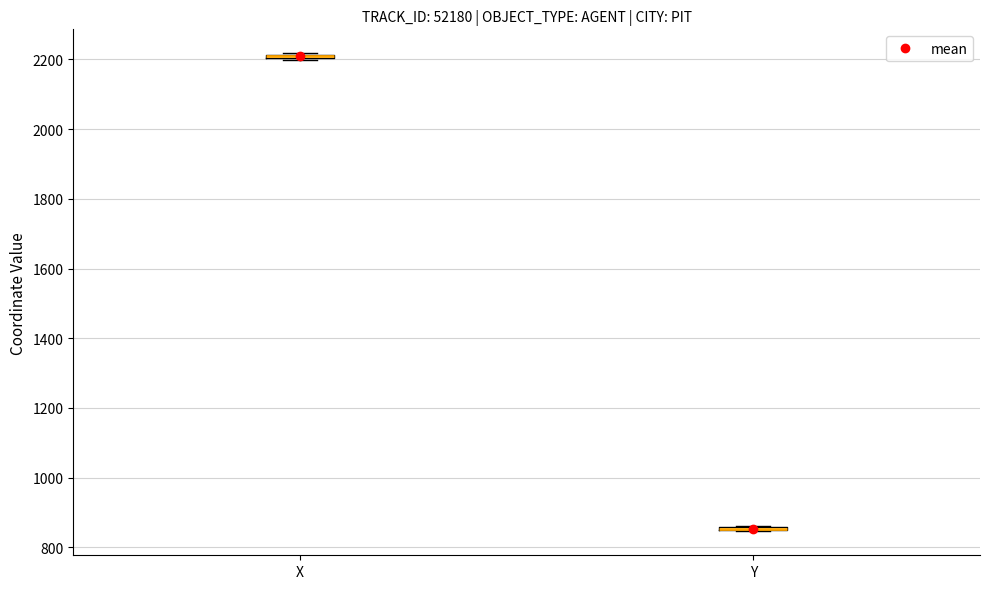

Where is the upper edge of the box for X on the y-axis? The values are not printed on the chart, so give them approximately, as read against the axis.

2220